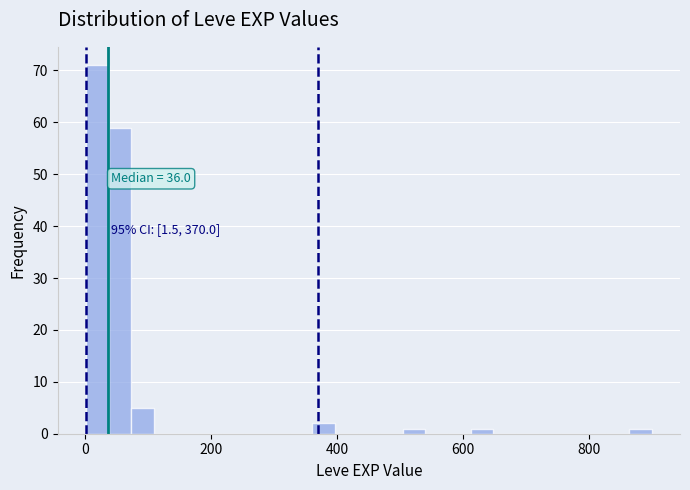

Around what value on the x-axis is the tallest bar? Give the approximate position of its centre, as read against the axis.

20